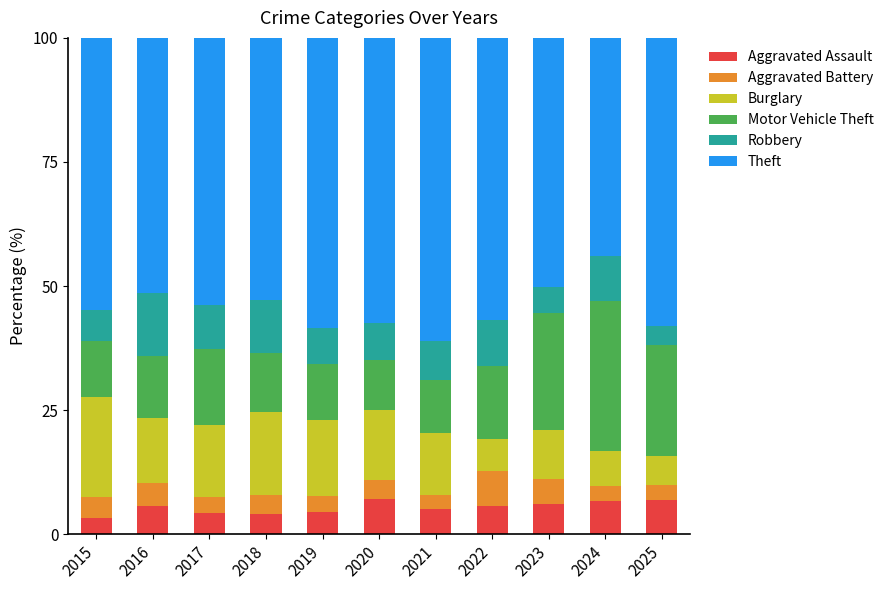

What is the lowest value of the Aggravated Assault series?

3.3